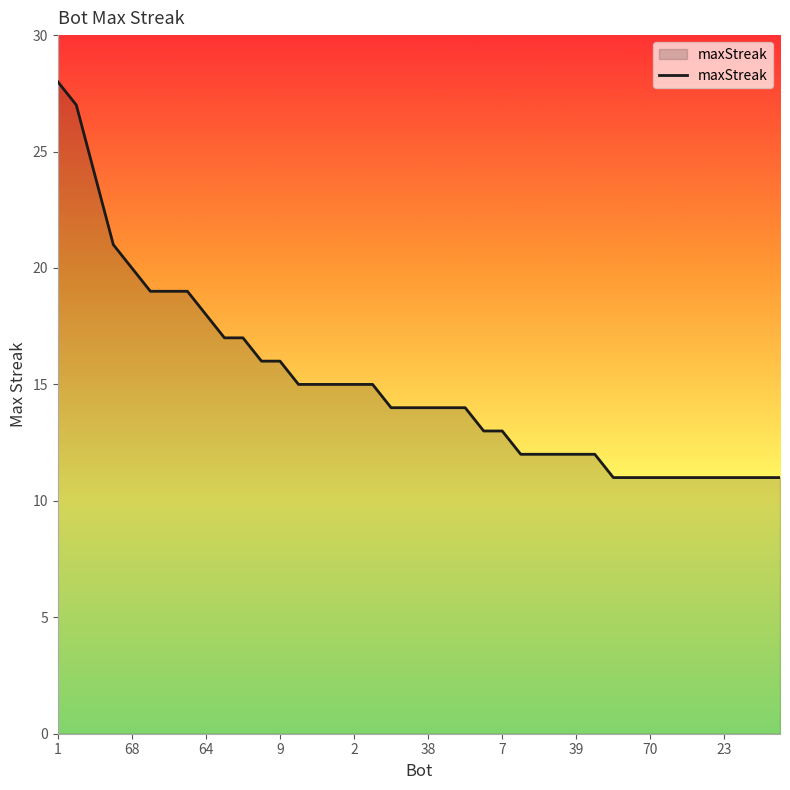

What is the difference between the maximum and minimum values?

17